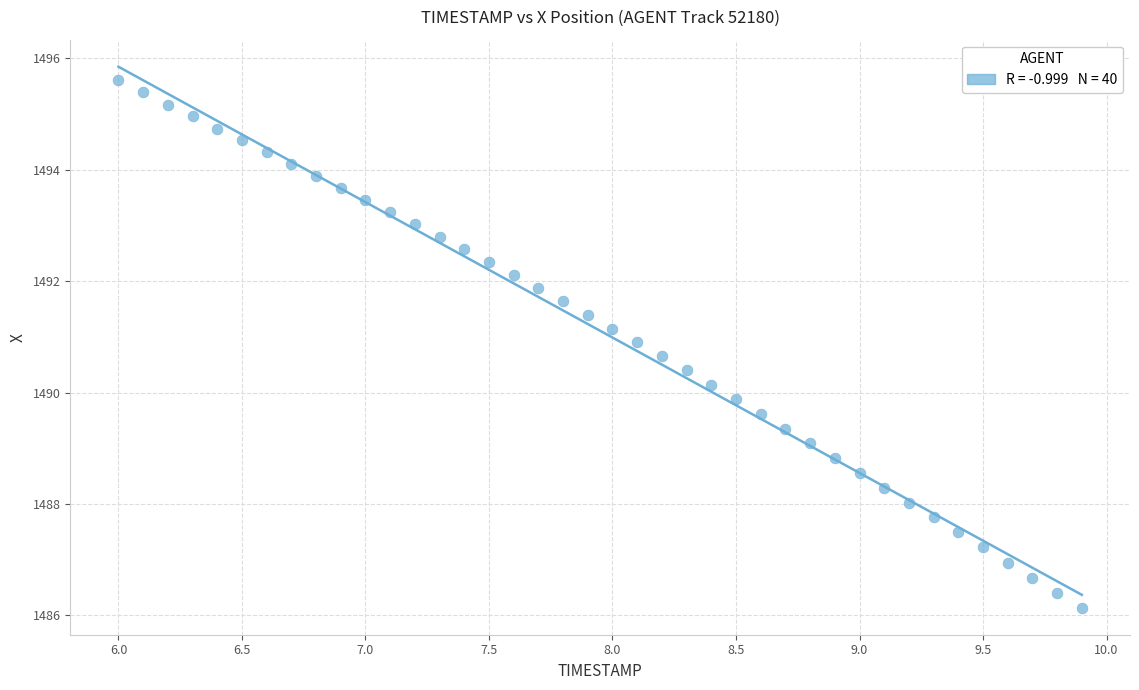

What is the range of Y values (max minus min)?

9.5